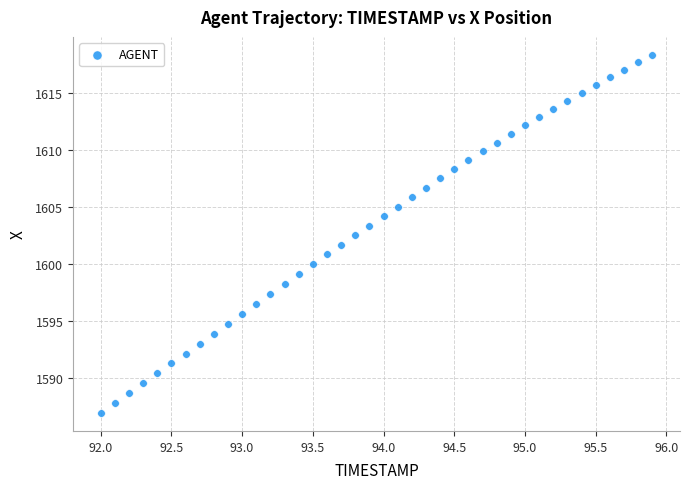

What is the range of Y values (max minus min)?

31.4